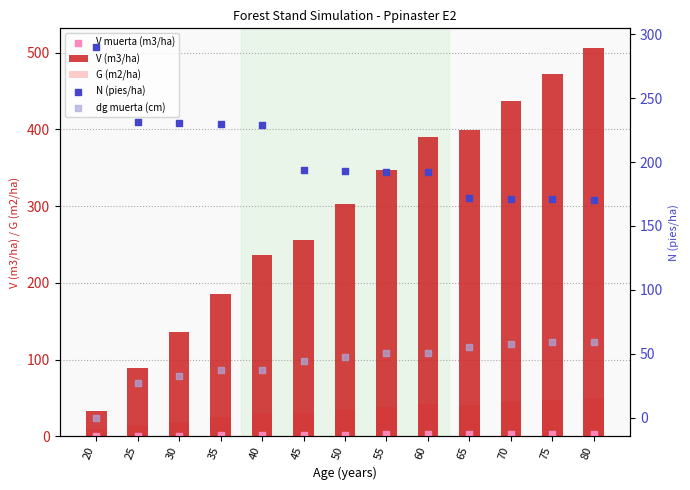

At how many categories does at least one series exceed 58?

13